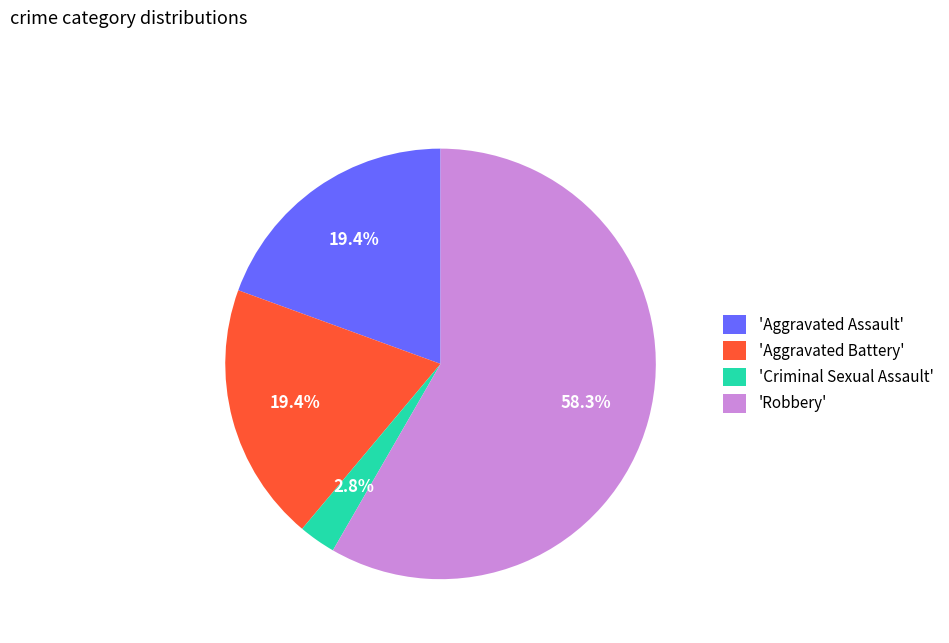

Which slice represents more than half of the pie?

'Robbery'